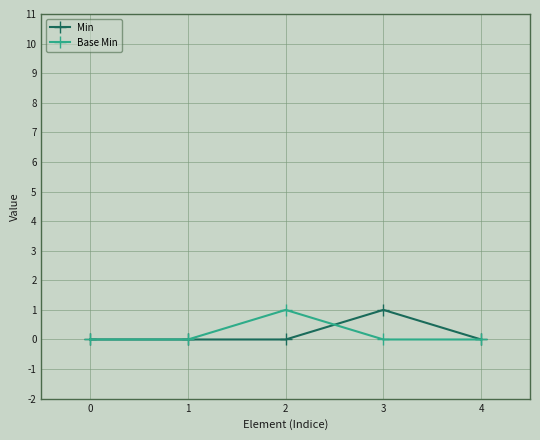

What is the difference between the Min values at 2 and 3?

1